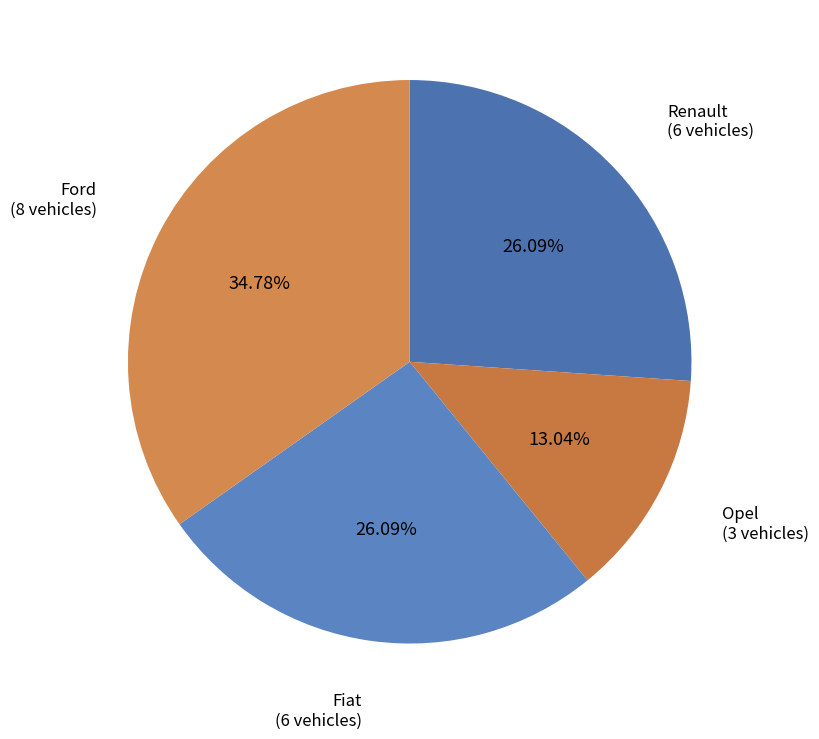

Is it true that Fiat is 13% of the pie?

False